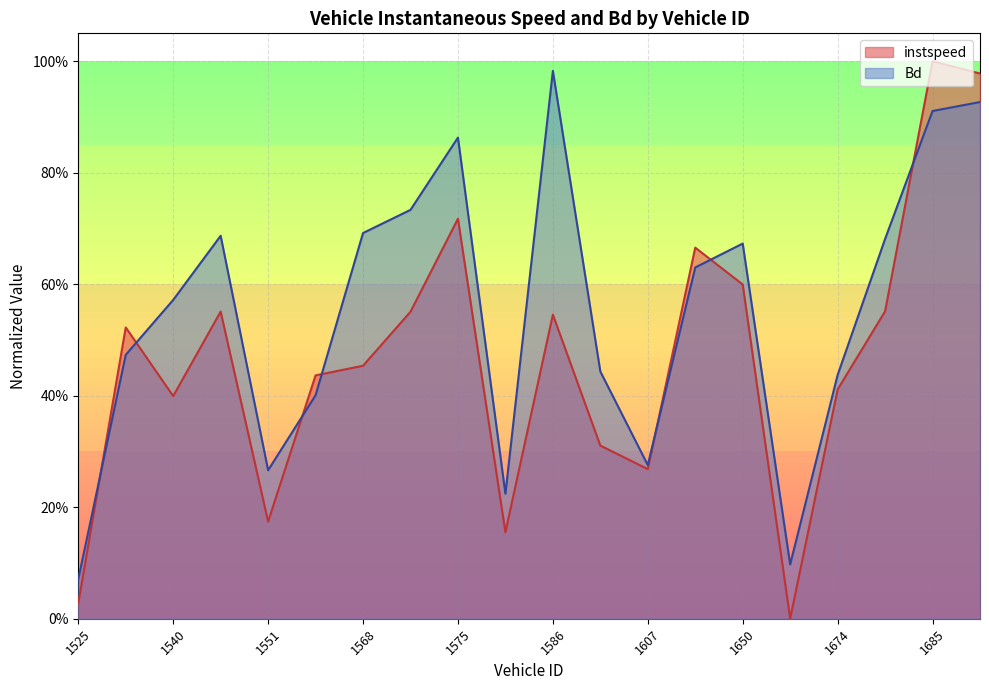

True or false: instspeed has a value of 0.0 at 1525.

True